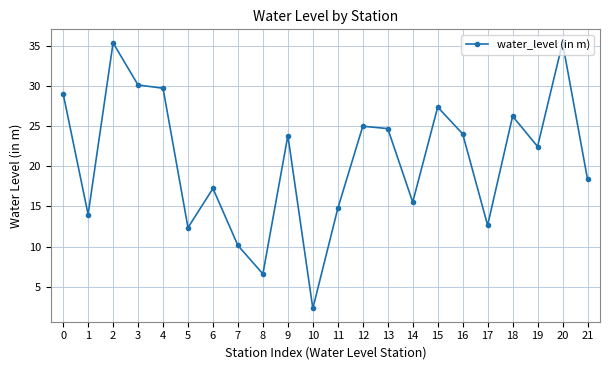

At which label is the value closest to 18?

21